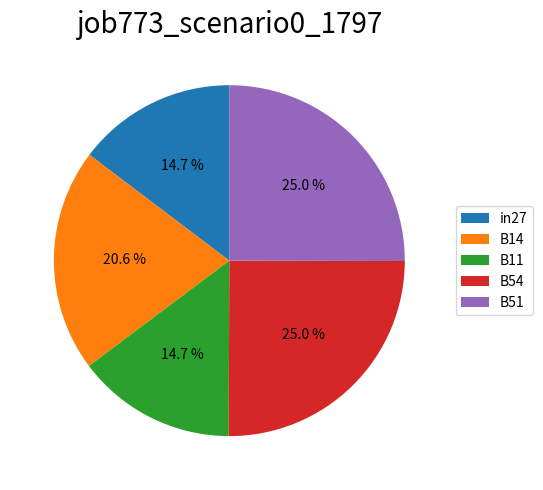

Count the number of slices in the pie.

5